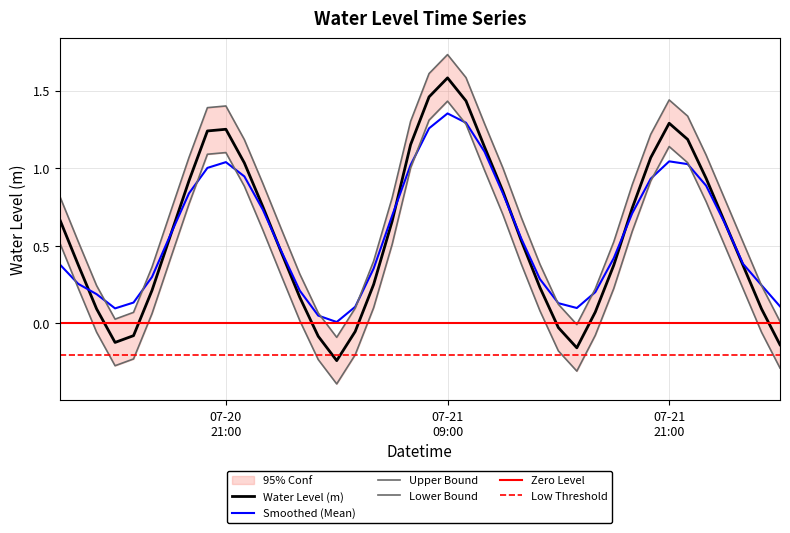

What position from the left is 2023-07-21 18:00:00?

31